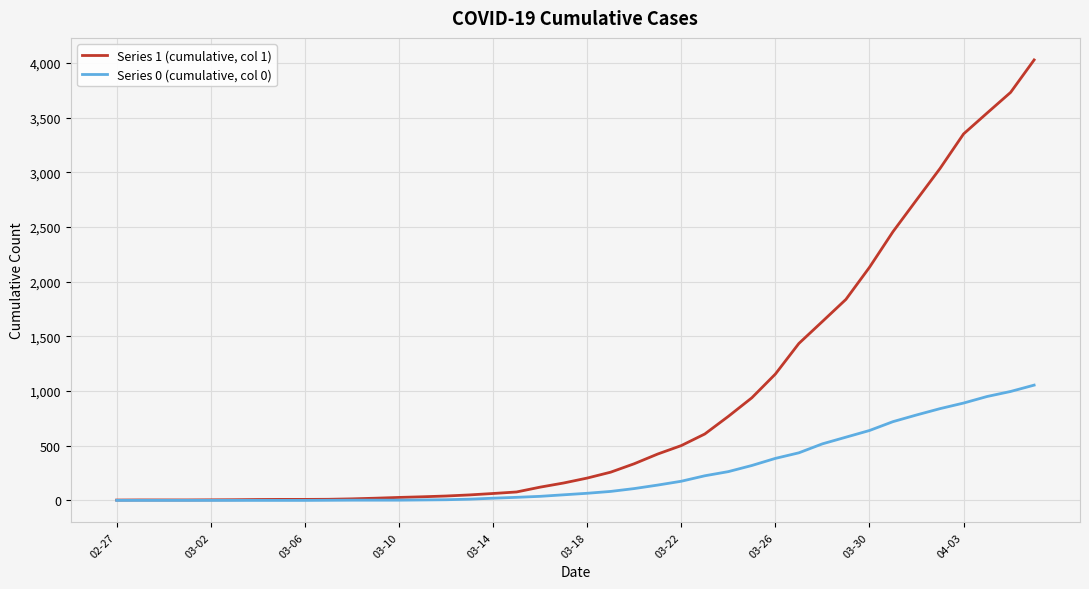

Rank the series by their maximum value, from lowest to highest.

Series 0 (cumulative, col 0), Series 1 (cumulative, col 1)